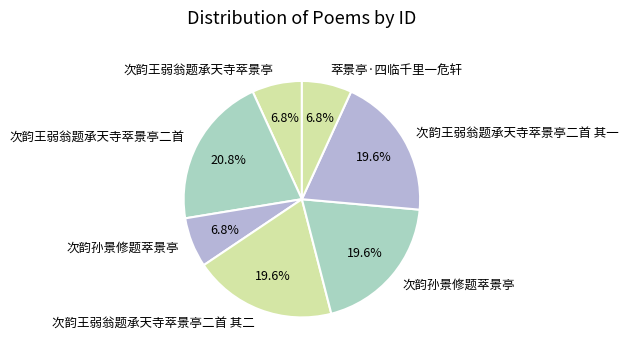

How many segments does this pie chart have?

7